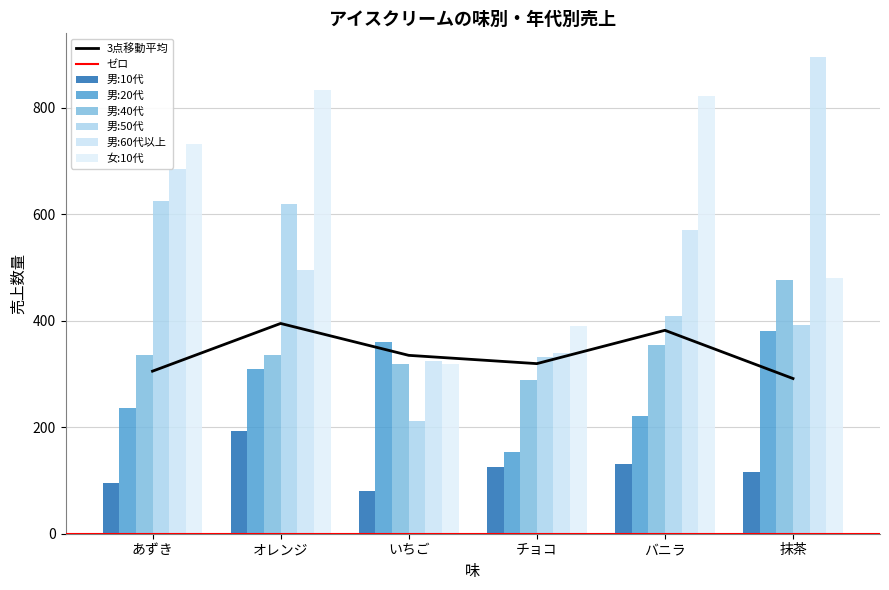

What is the smallest value displayed?

80